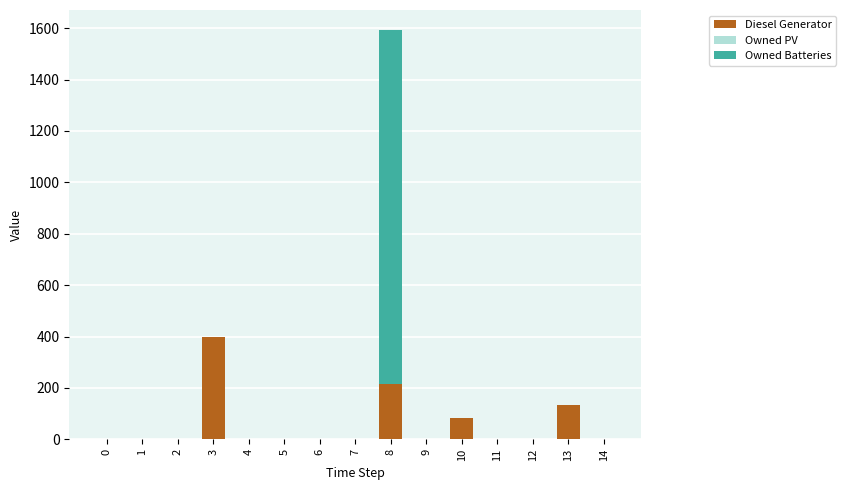

Reading left to right, transcribe the values for Diesel Generator.

0=0	1=0	2=0	3=400	4=0	5=0	6=0	7=0	8=217	9=0	10=83	11=0	12=0	13=134	14=0